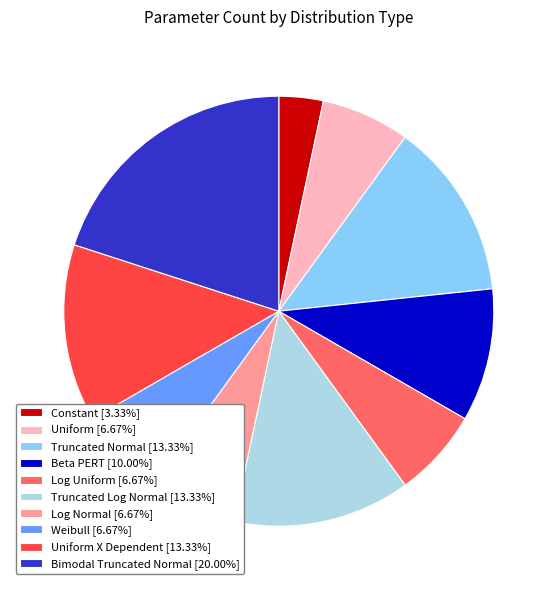

Does any single category account for the majority?

No